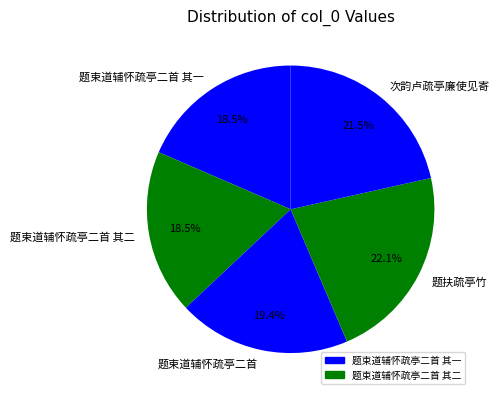

To the nearest percent, what is the difference between the 题束道辅怀疏亭二首 其一 and 次韵卢疏亭廉使见寄 slice percentages?

3%